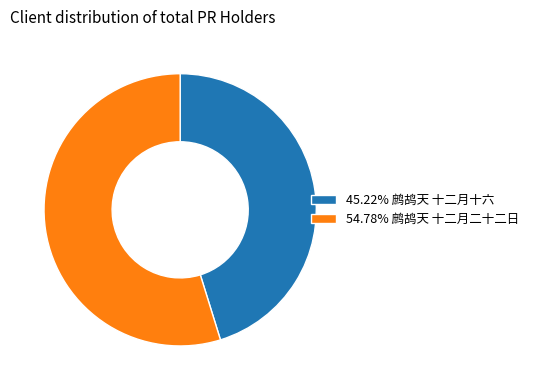

Is 54.78% 鹧鸪天 十二月二十二日 the majority of the pie?

Yes